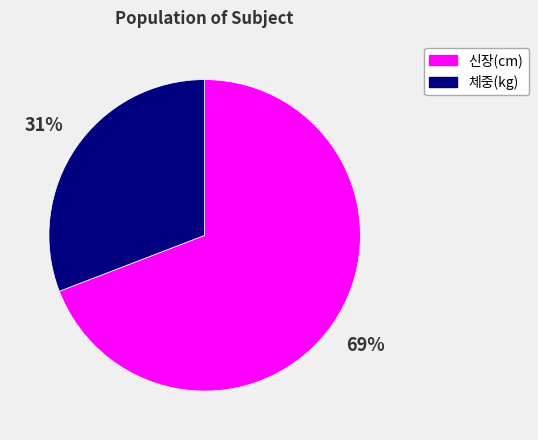

Is there any slice that represents more than half of the pie?

Yes